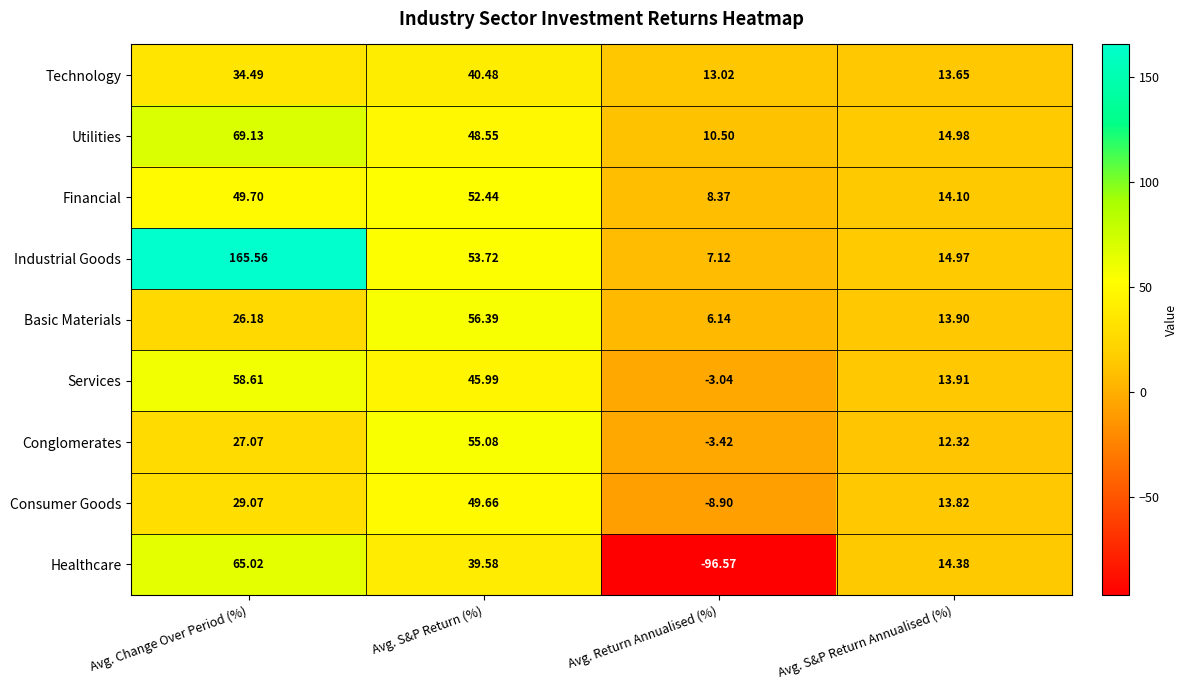

Which series has the widest spread of values?

Healthcare